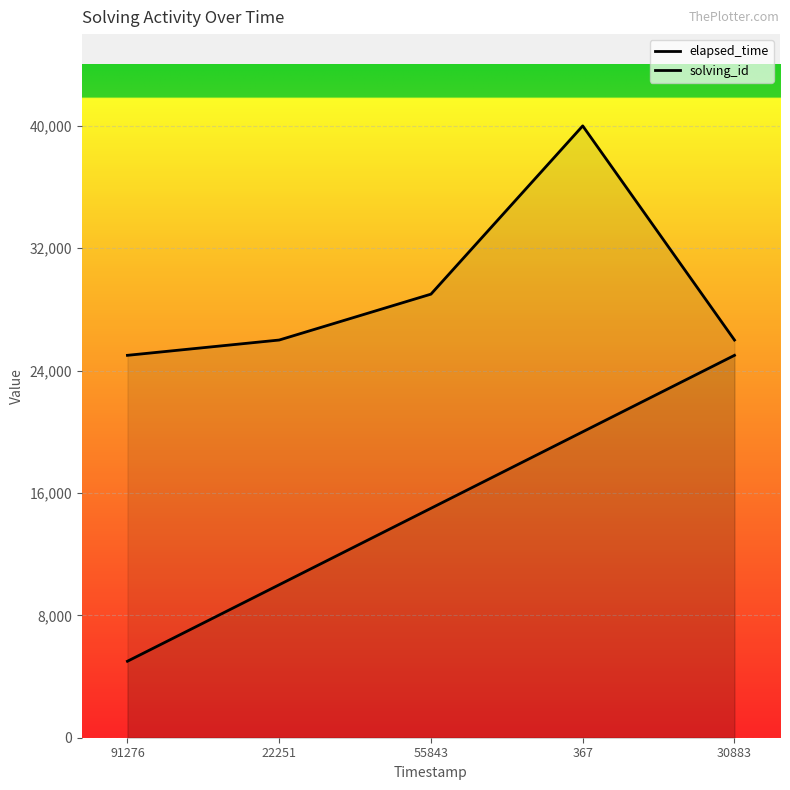

List the series in order of their peak value, lowest first.

solving_id, elapsed_time